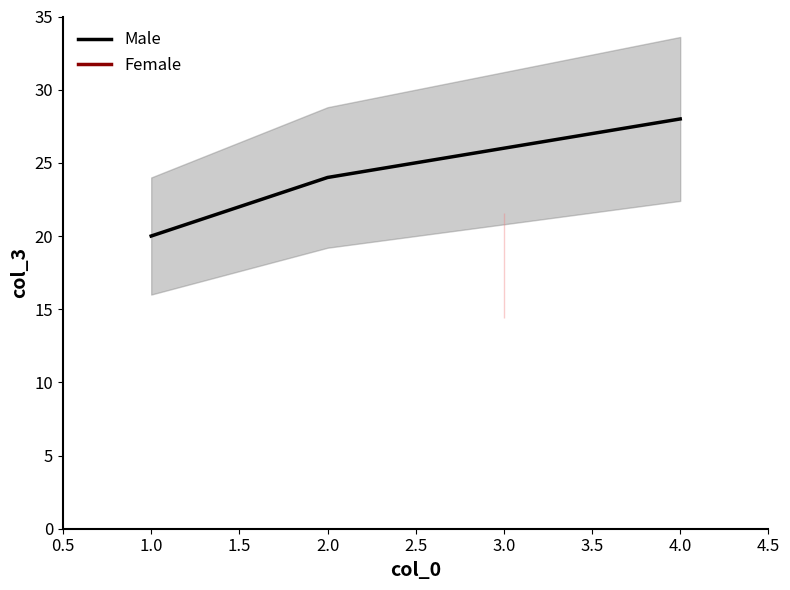

The value of Male at 2.0 is 38. True or false?

False